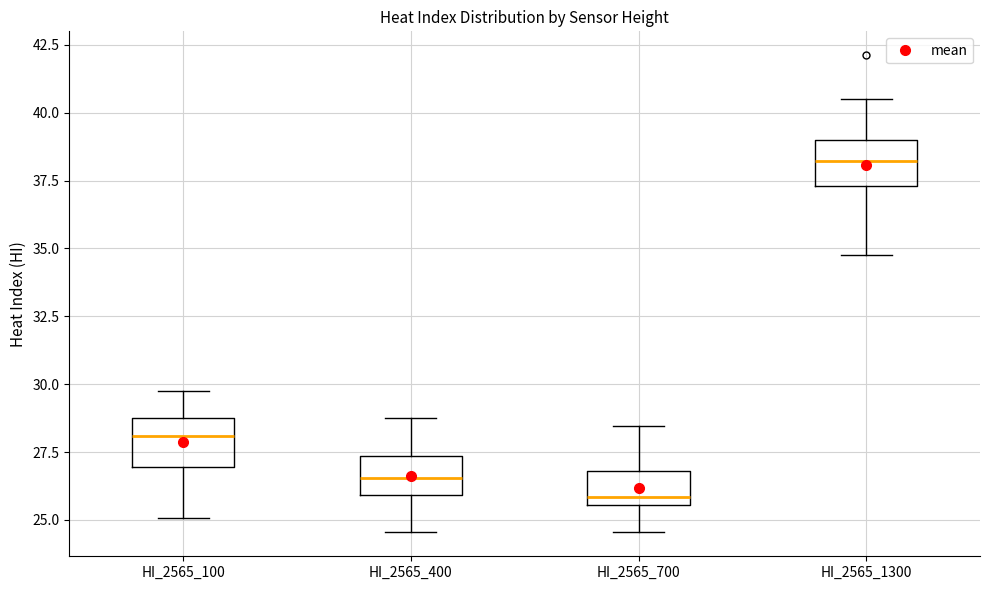

Where does the median line of the box for HI_2565_1300 sit on the y-axis? The values are not printed on the chart, so give them approximately, as read against the axis.

38.0